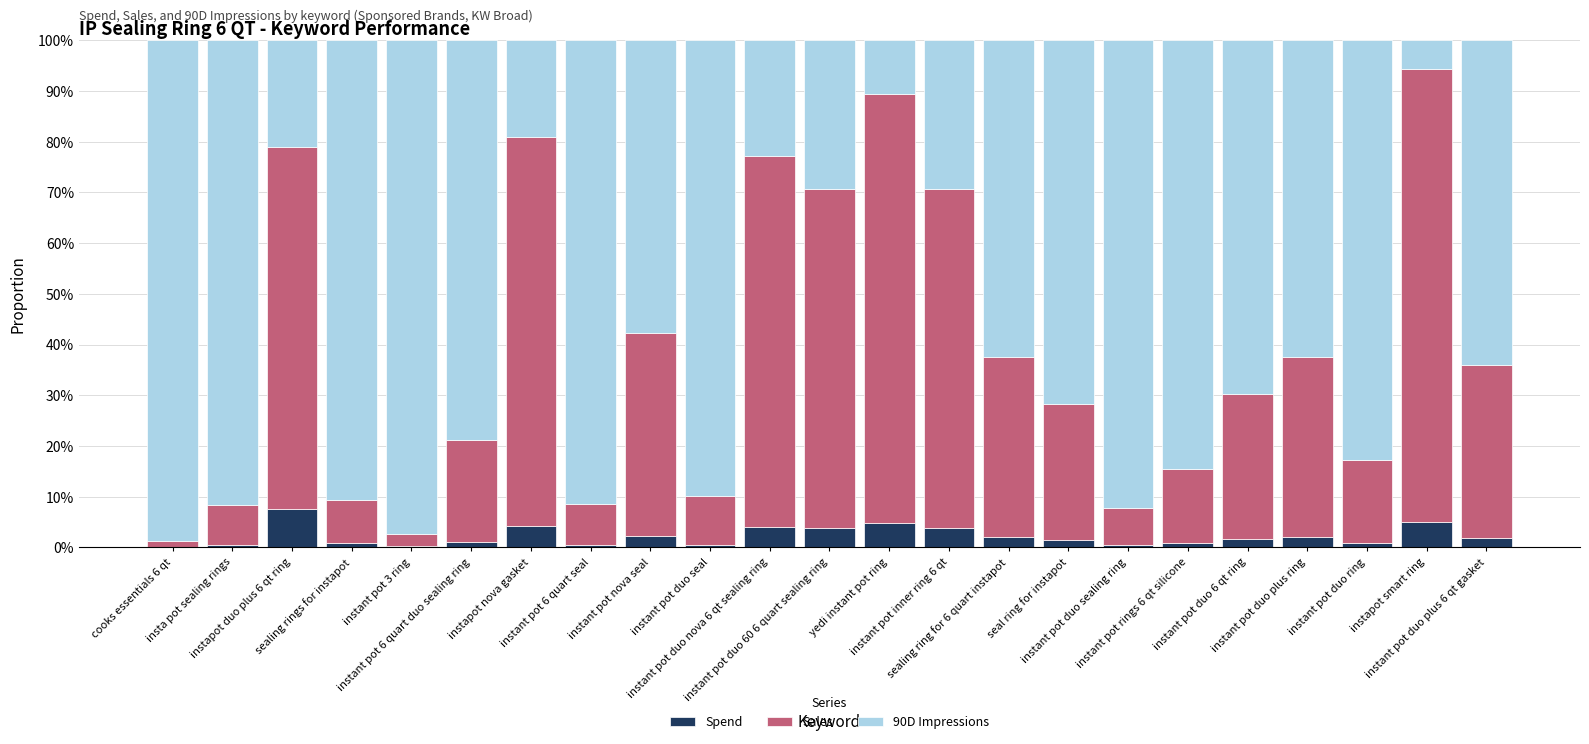

What is the maximum value for Spend?

7.6